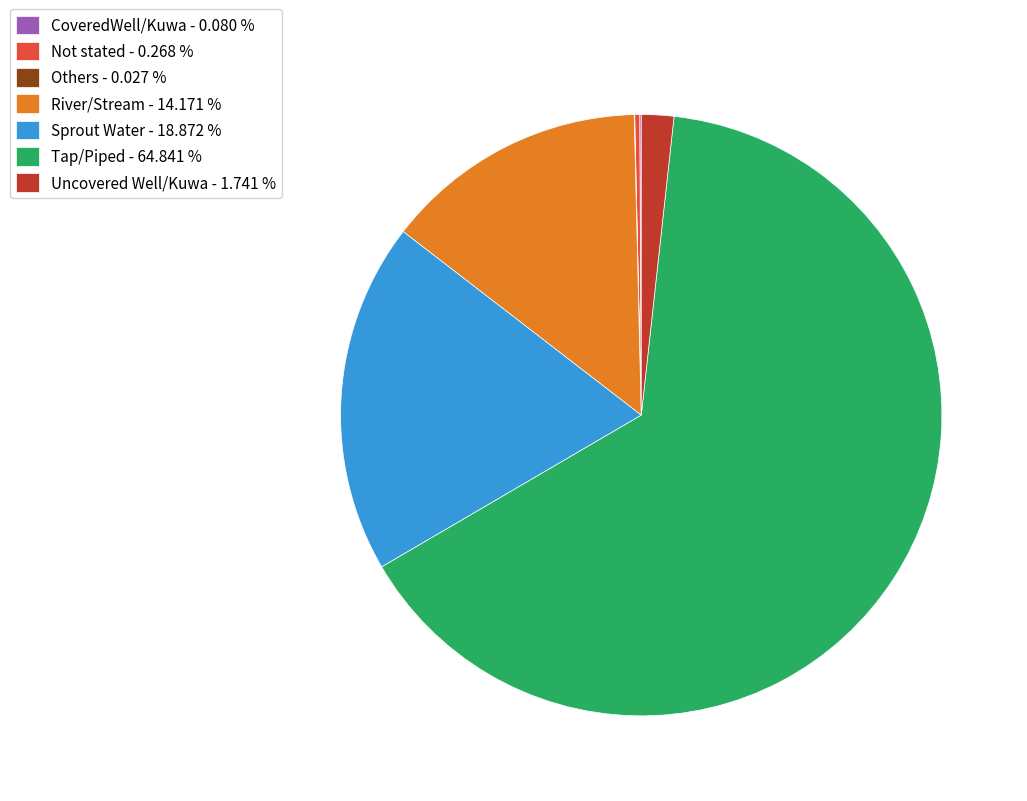

Which slice represents more than half of the pie?

Tap/Piped